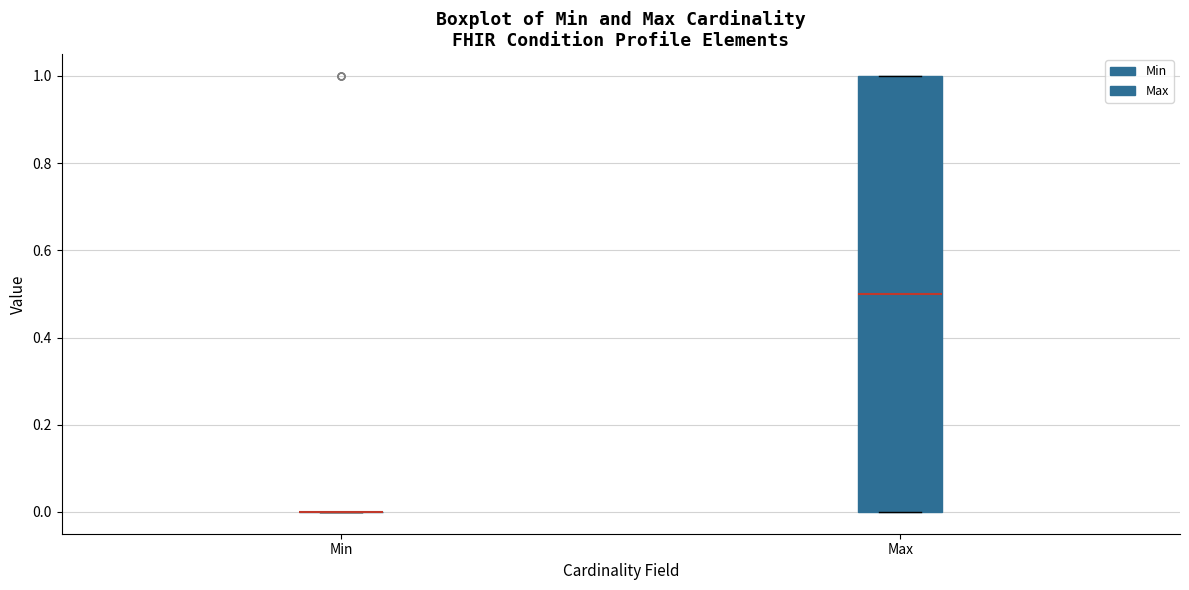

Reading left to right, read every box against the y-axis: the position of its median line, the range the box covers, and the ends of its whiskers. The values are not printed on the chart, so give them approximately, as read against the axis.

Min: box collapsed to a line at 0.0, whiskers 0.0 to 0.0
Max: median 0.5, box 0.0 to 1.0, whiskers 0.0 to 1.0